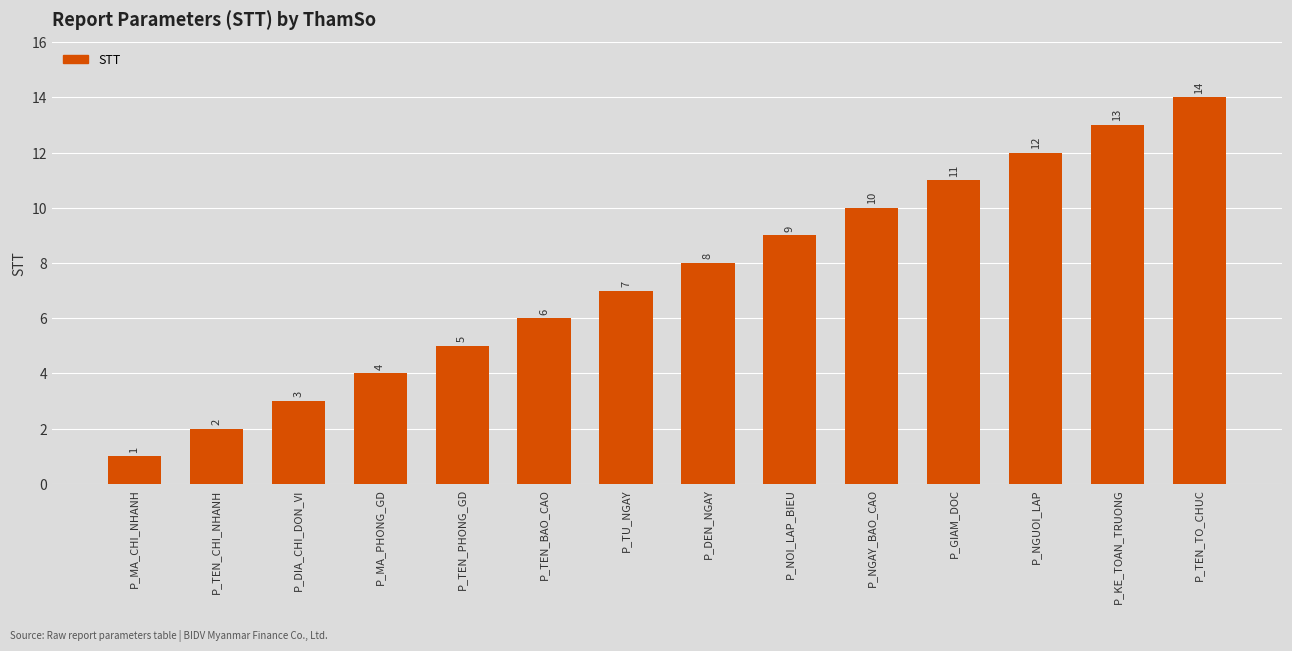

Which category has the highest value across all series?

P_TEN_TO_CHUC